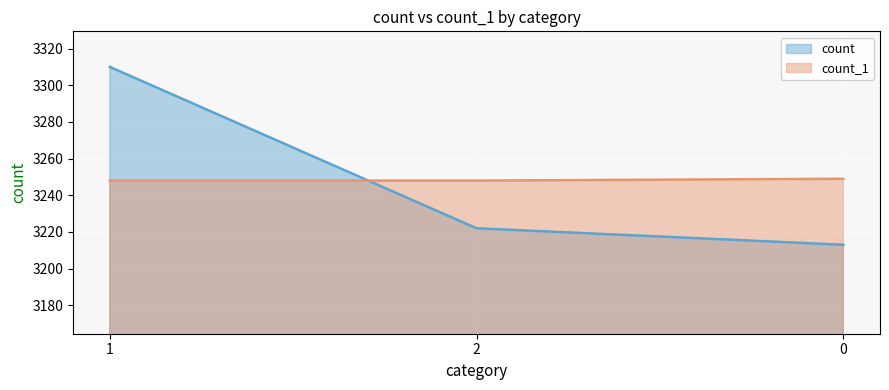

Is it true that count equals 3213 at 0?

True